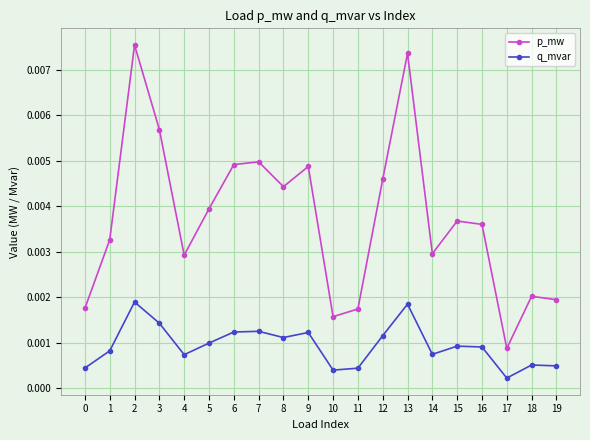

True or false: p_mw and q_mvar cross at least once.

False